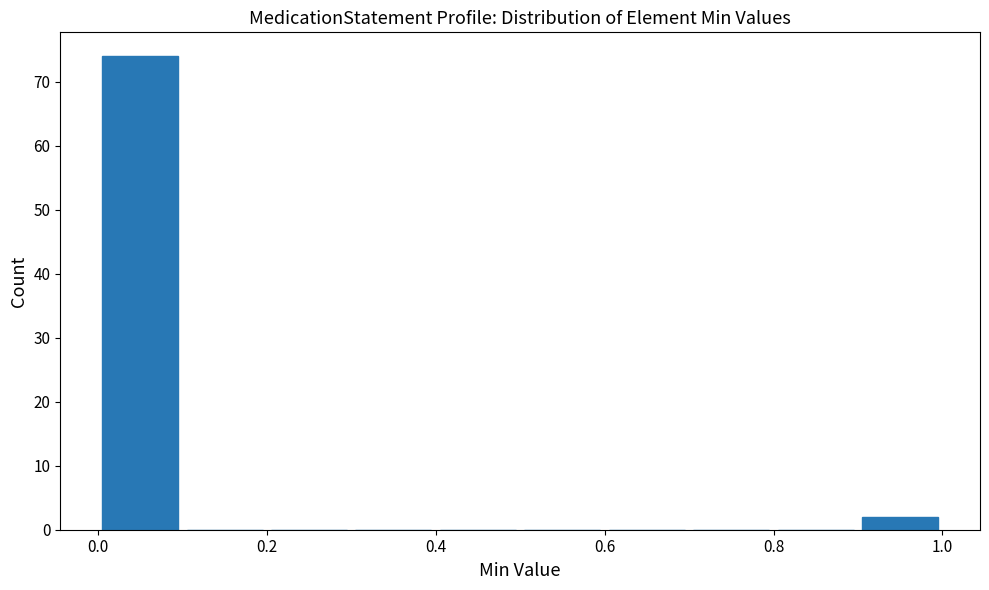

How tall is the bar that spans 0.0 to 0.1 on the x-axis? The values are not printed on the chart, so give them approximately, as read against the axis.

74